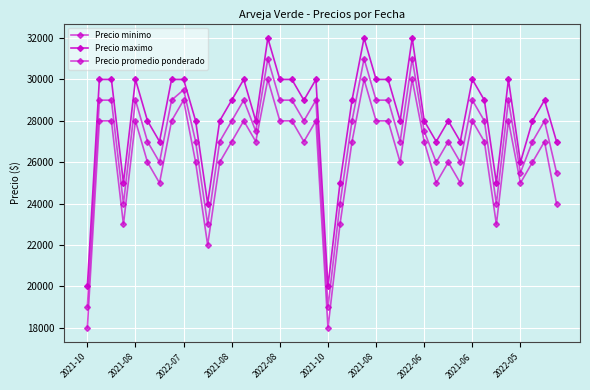

How many distinct data groups are displayed?

3